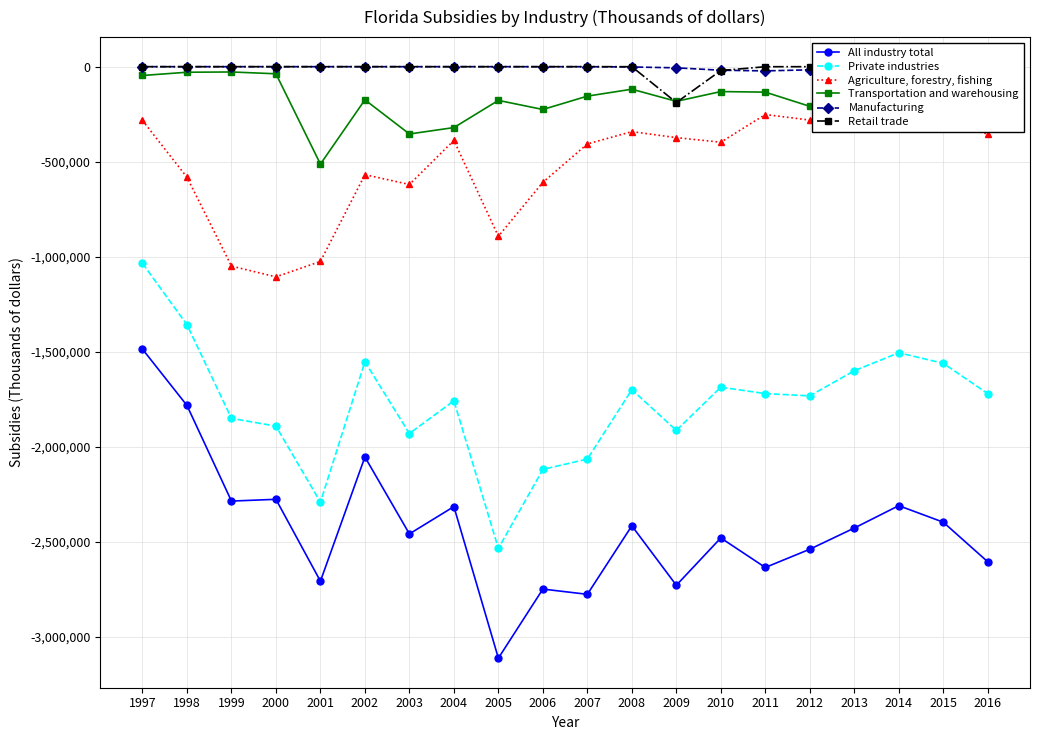

At which category is the sum across all series the highest?

1997